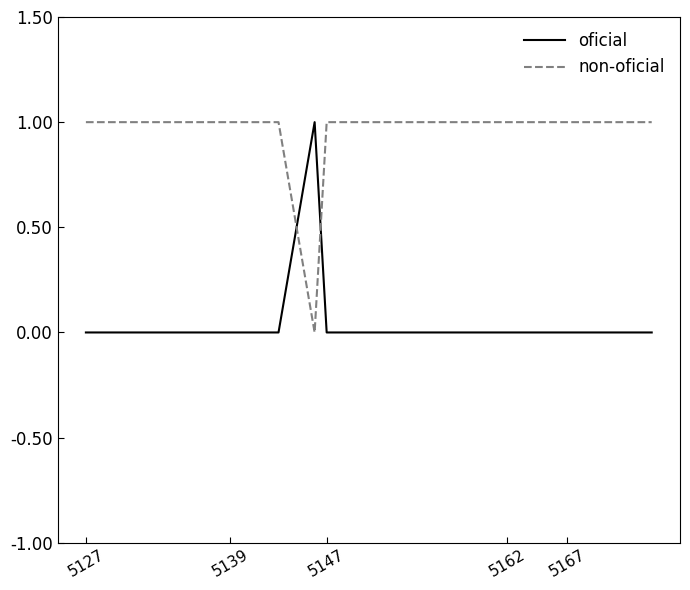

How many times do non-oficial and oficial cross each other?

2